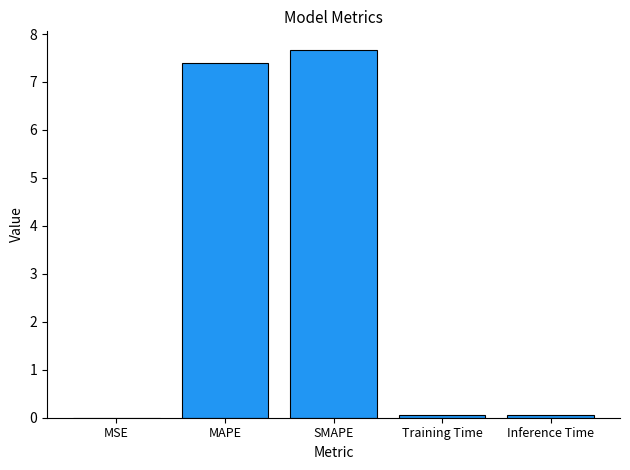

What is the sum of all values?

15.2